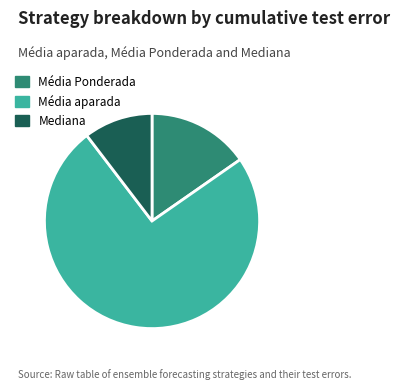

Rank the categories by value from highest to lowest.

Média aparada, Média Ponderada, Mediana